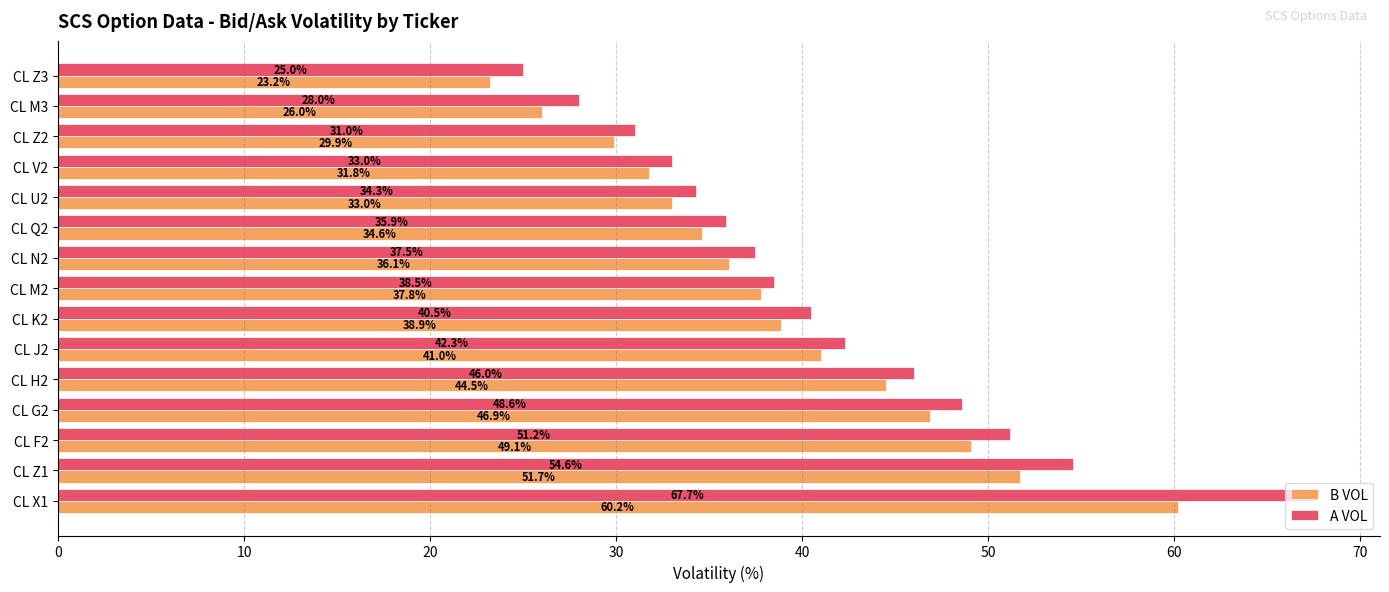

List the series in order of their peak value, lowest first.

B VOL, A VOL